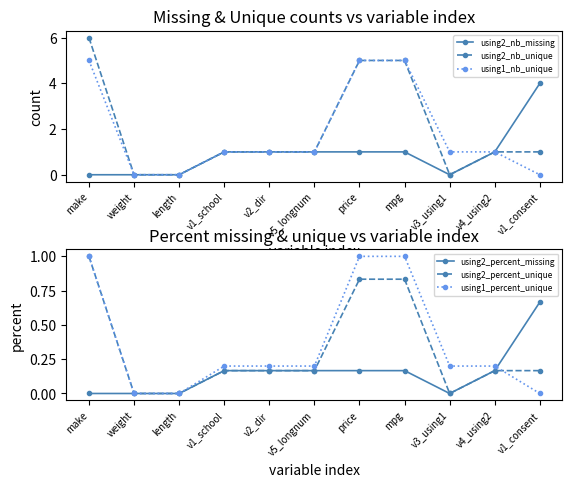

Reading right to left, extract all data points from this chart.

using2_nb_missing: v1_consent=4.0	v4_using2=1.0	v3_using1=0.0	mpg=1.0	price=1.0	v5_longnum=1.0	v2_dir=1.0	v1_school=1.0	length=0.0	weight=0.0	make=0.0
using2_nb_unique: v1_consent=1.0	v4_using2=1.0	v3_using1=0.0	mpg=5.0	price=5.0	v5_longnum=1.0	v2_dir=1.0	v1_school=1.0	length=0.0	weight=0.0	make=6.0
using1_nb_unique: v1_consent=0.0	v4_using2=1.0	v3_using1=1.0	mpg=5.0	price=5.0	v5_longnum=1.0	v2_dir=1.0	v1_school=1.0	length=0.0	weight=0.0	make=5.0
using2_percent_missing: v1_consent=0.7	v4_using2=0.2	v3_using1=0.0	mpg=0.2	price=0.2	v5_longnum=0.2	v2_dir=0.2	v1_school=0.2	length=0.0	weight=0.0	make=0.0
using2_percent_unique: v1_consent=0.2	v4_using2=0.2	v3_using1=0.0	mpg=0.8	price=0.8	v5_longnum=0.2	v2_dir=0.2	v1_school=0.2	length=0.0	weight=0.0	make=1.0
using1_percent_unique: v1_consent=0.0	v4_using2=0.2	v3_using1=0.2	mpg=1.0	price=1.0	v5_longnum=0.2	v2_dir=0.2	v1_school=0.2	length=0.0	weight=0.0	make=1.0